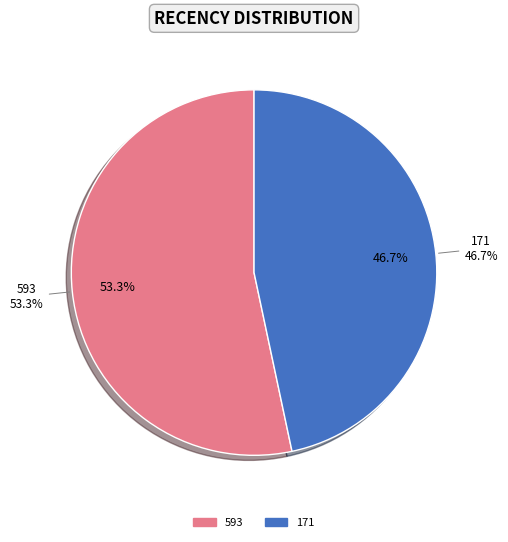

What percentage do 171 and 593 together represent?

100.0%